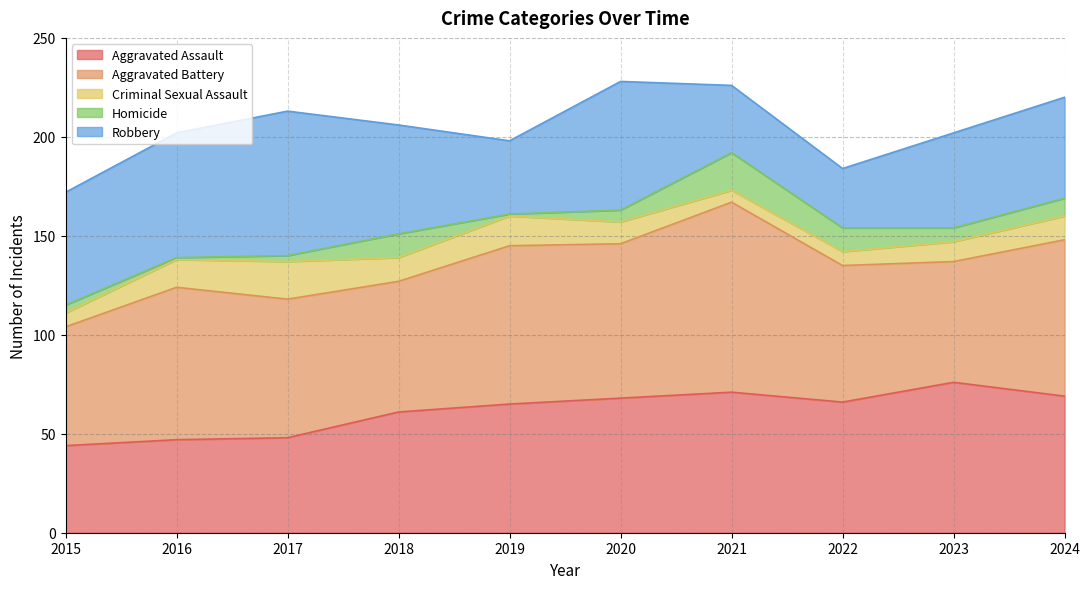

At how many categories does at least one series exceed 70?

7